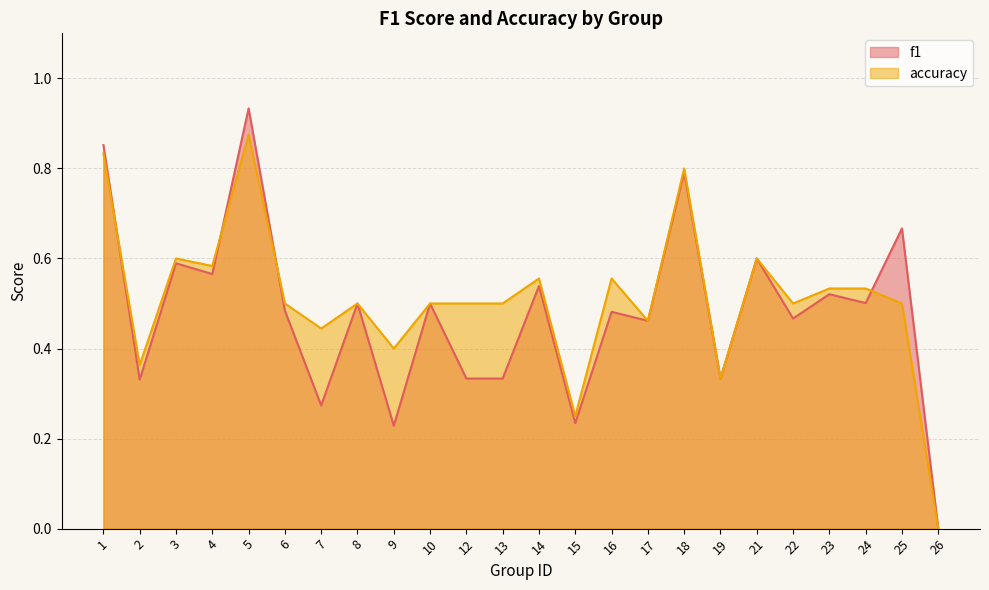

Where is accuracy nearest to the value 0?

26